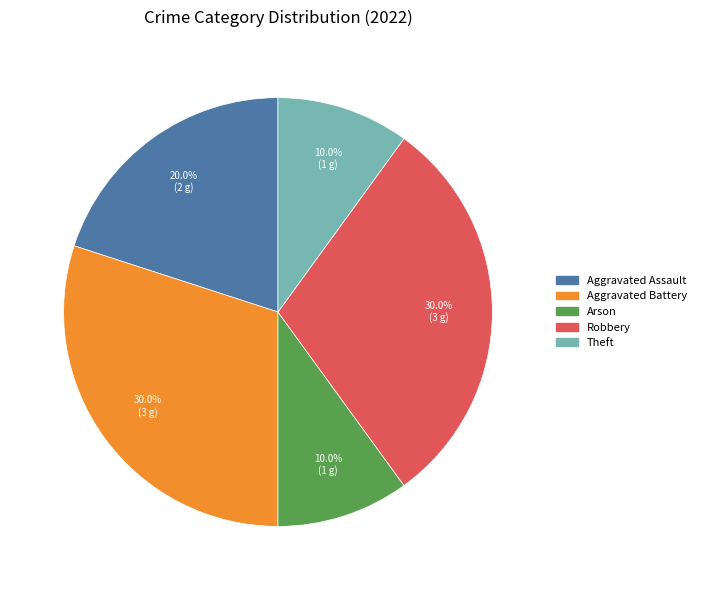

Between Aggravated Battery and Theft, which is larger?

Aggravated Battery